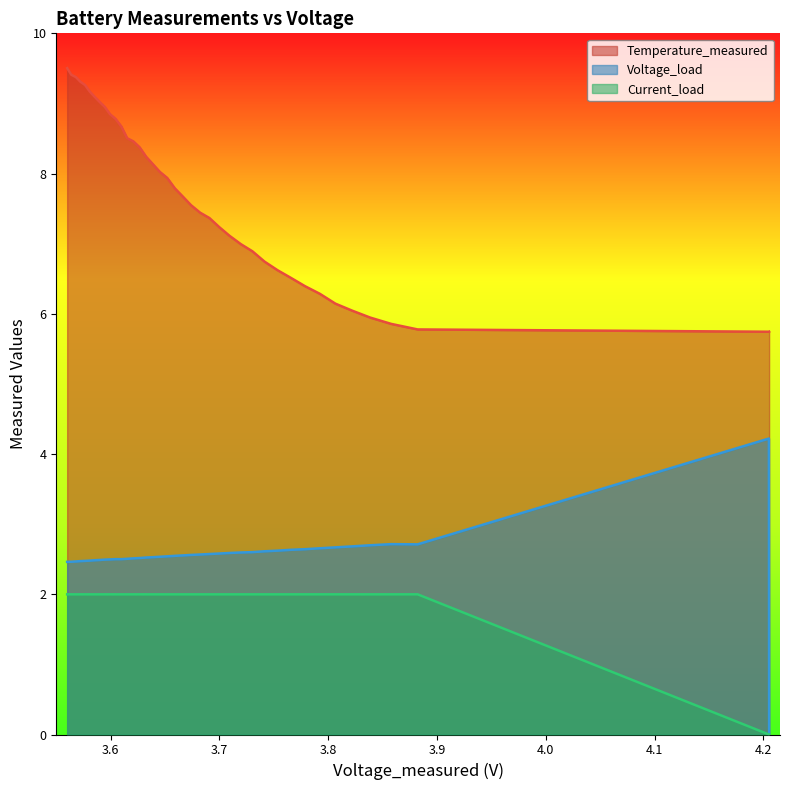

What is the sum of all Voltage_load values?

101.5